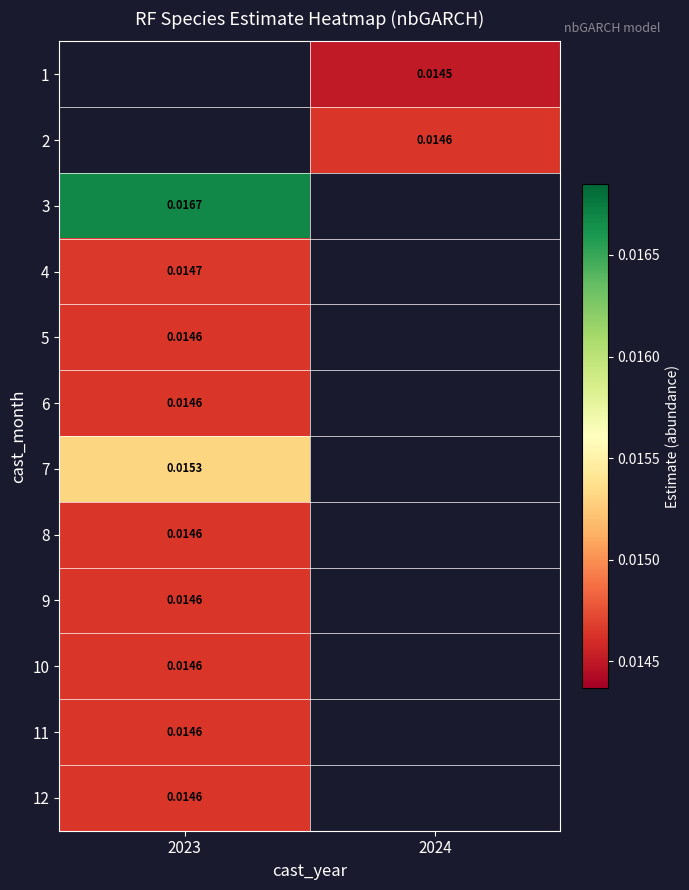

At which label is 4 closest to 0?

2023